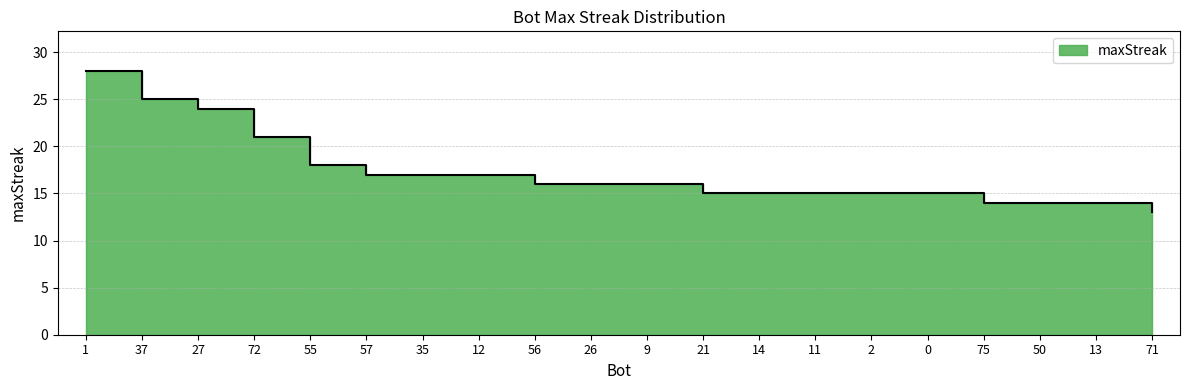

What is the greatest value displayed?

28